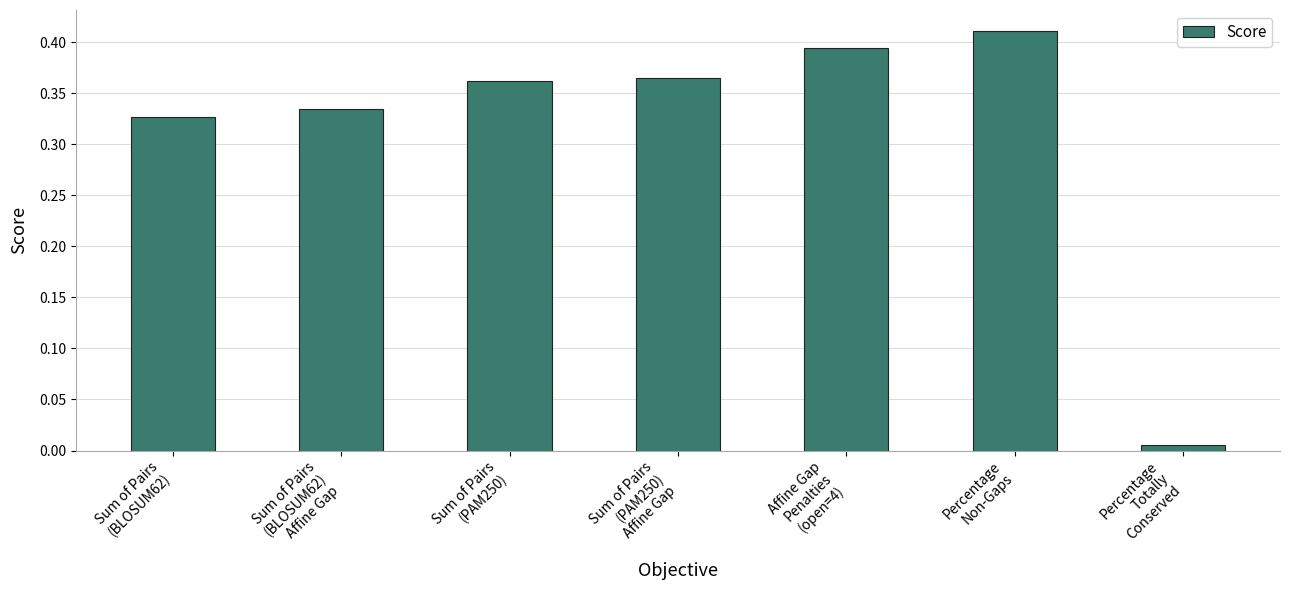

What position from the left is Percentage
Non-Gaps?

6